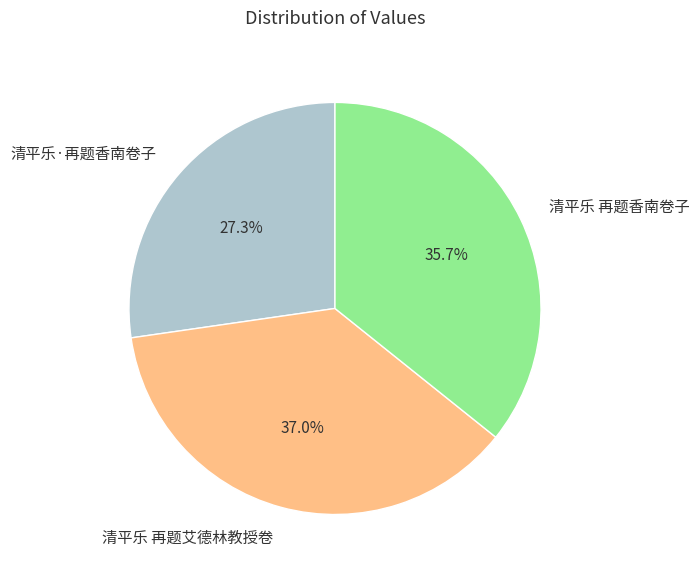

To the nearest percent, what is the difference between the largest and smallest slice percentages?

10%